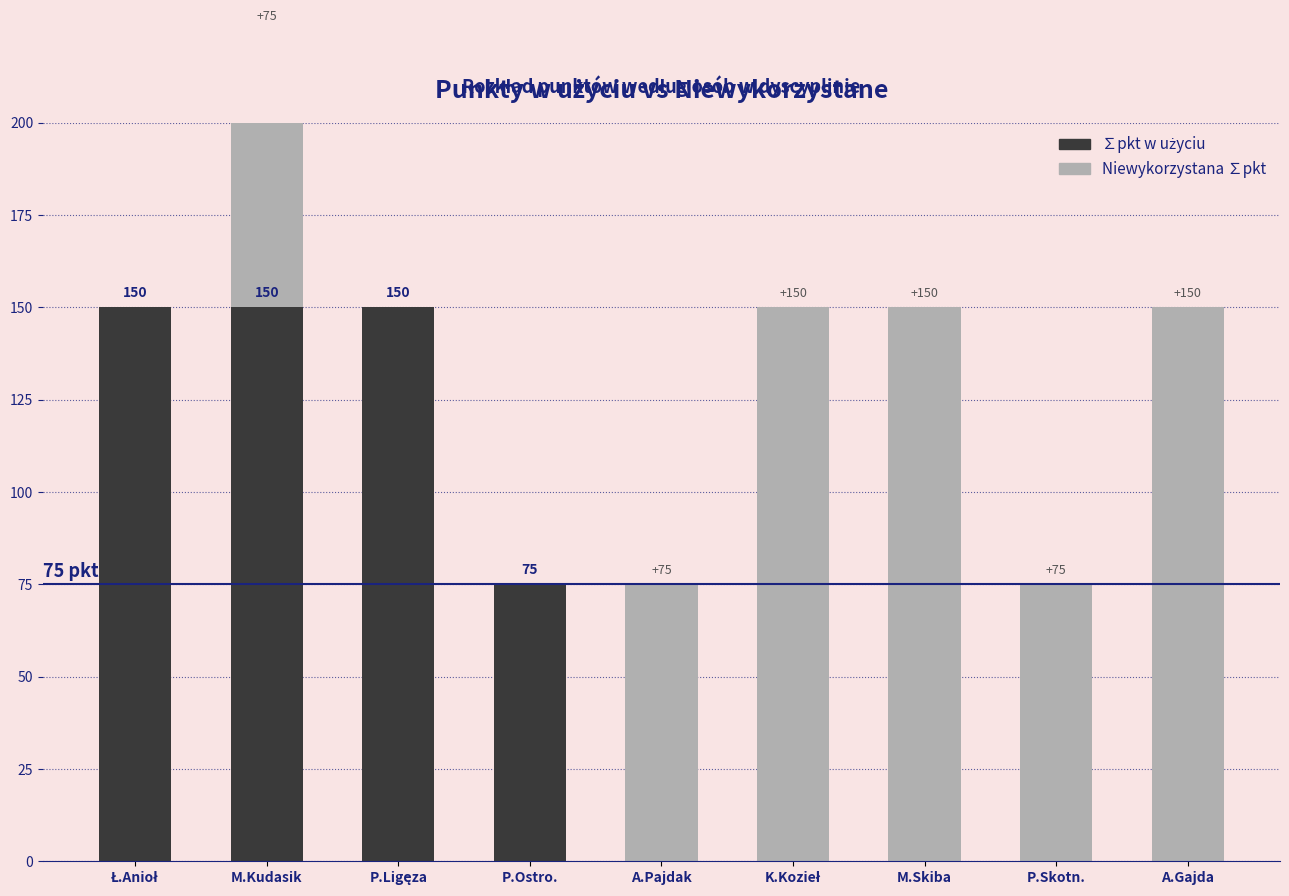

How many bars are there in total?

18